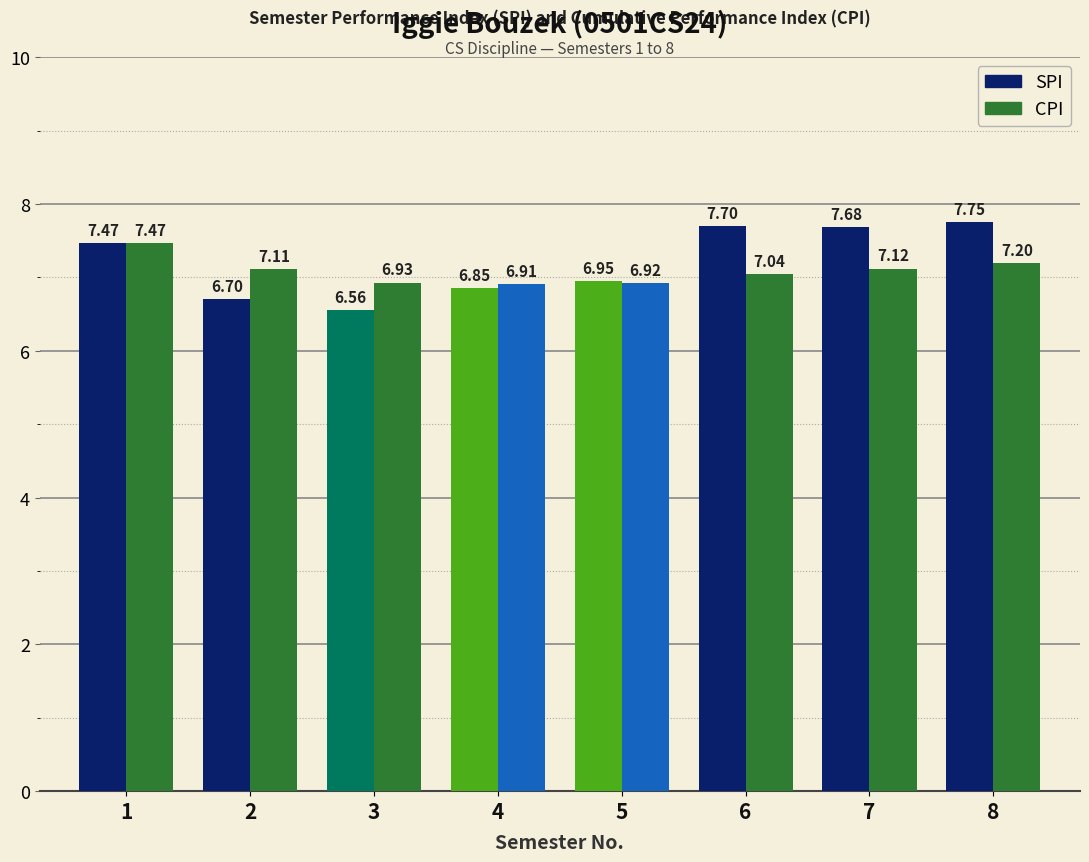

Which series has the largest total across all categories?

SPI